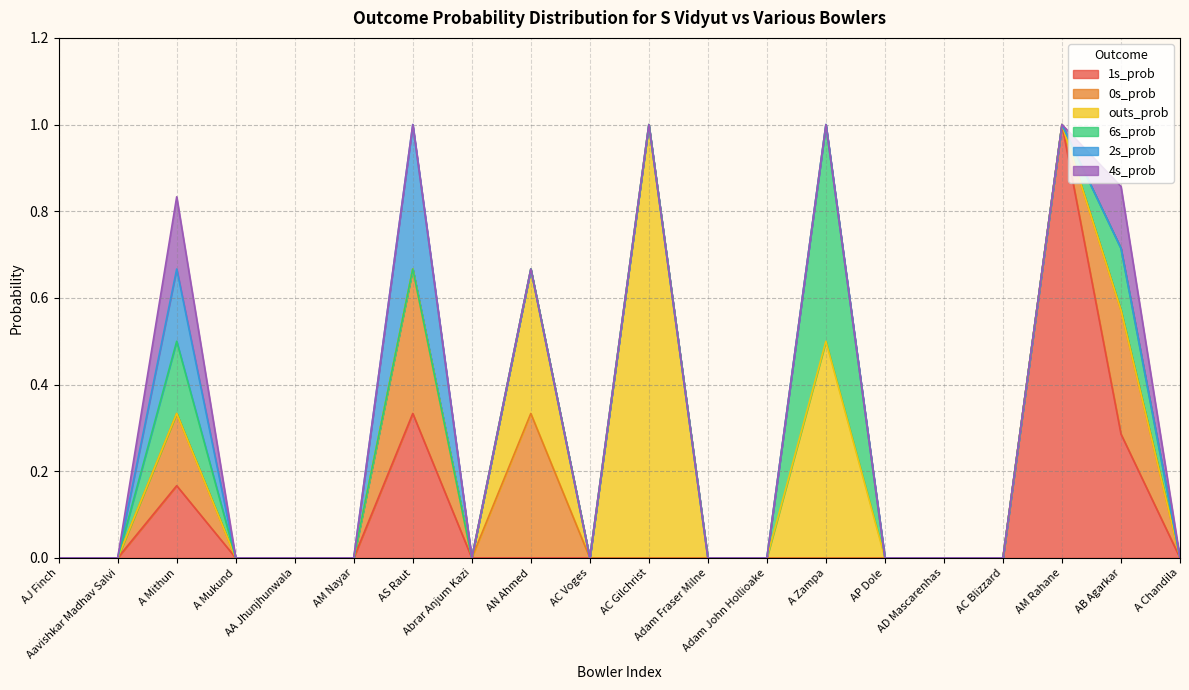

The 6s_prob series shows 0.0 at Abrar Anjum Kazi. True or false?

True